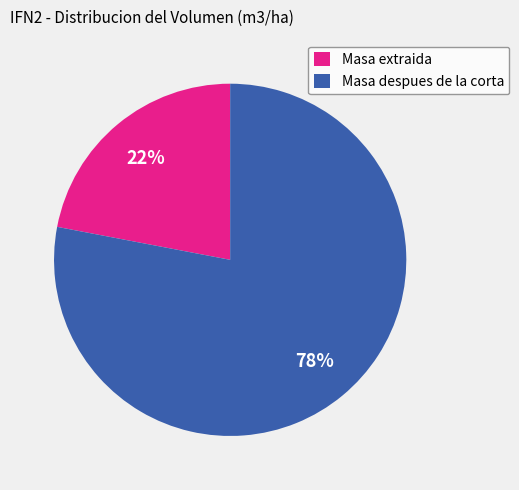

To the nearest percent, what percentage of the pie is Masa extraida?

22%